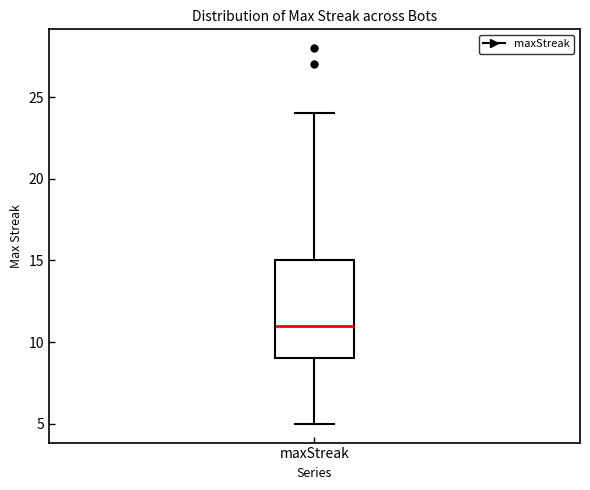

Read this box plot against the y-axis: the position of the median line, the range covered by the box, and the ends of both whiskers. The values are not printed on the chart, so give them approximately, as read against the axis.

median 11, box 9 to 15, whiskers 5 to 24